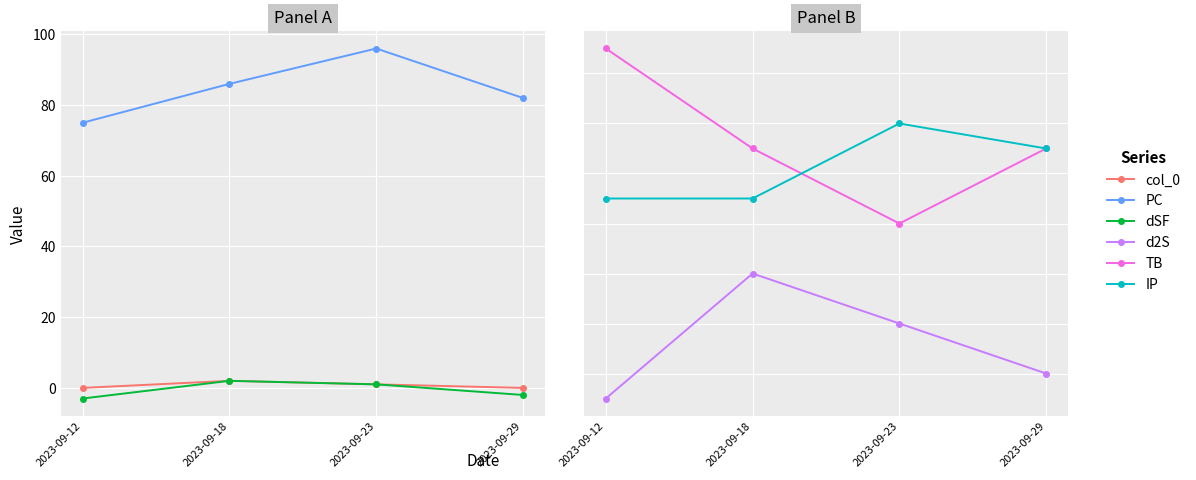

Reading left to right, list all the values displayed in this chart.

col_0: 2023-09-12=0	2023-09-18=2	2023-09-23=1	2023-09-29=0
PC: 2023-09-12=75	2023-09-18=86	2023-09-23=96	2023-09-29=82
dSF: 2023-09-12=-3	2023-09-18=2	2023-09-23=1	2023-09-29=-2
d2S: 2023-09-12=-3	2023-09-18=2	2023-09-23=0	2023-09-29=-2
TB: 2023-09-12=11	2023-09-18=7	2023-09-23=4	2023-09-29=7
IP: 2023-09-12=5	2023-09-18=5	2023-09-23=8	2023-09-29=7